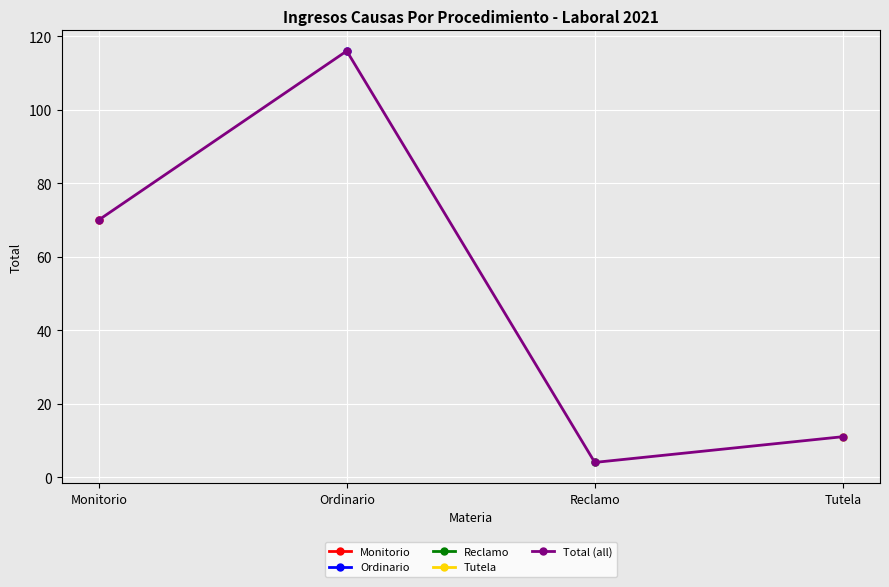

At which label does Total (all) first exceed 70?

Ordinario